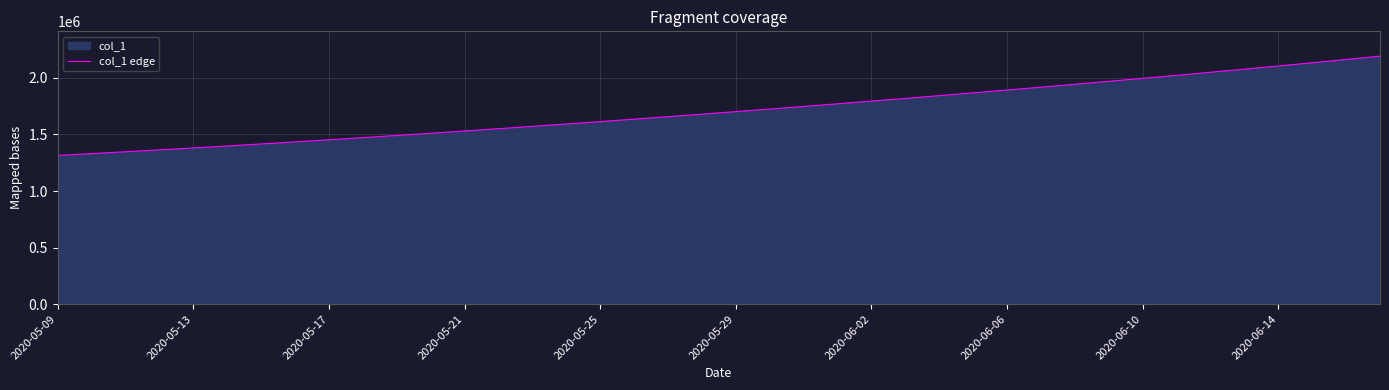

What is the change in value from 31 to 34?

+80232.3